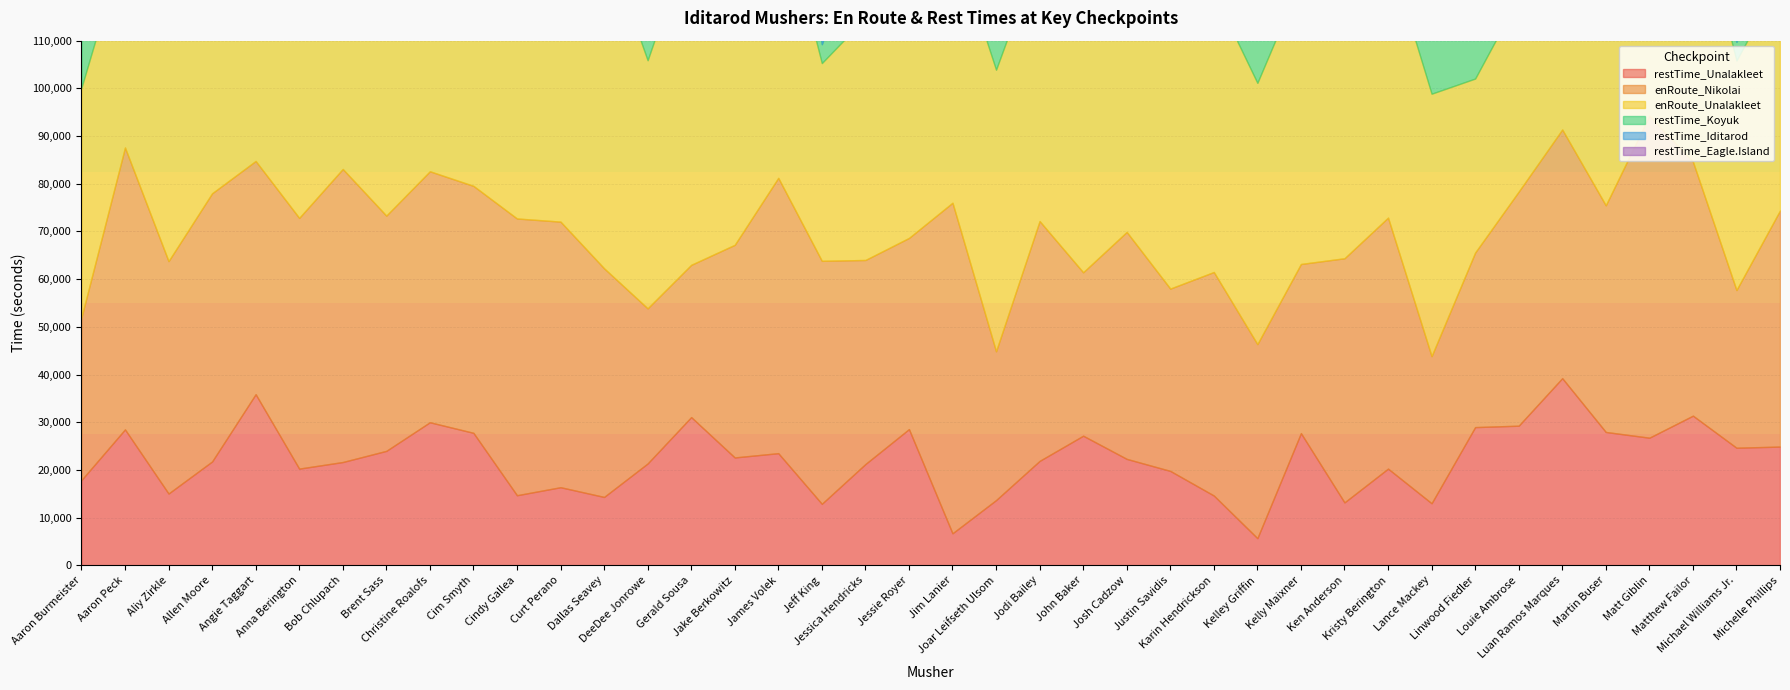

At which category is the sum across all series the highest?

Jim Lanier